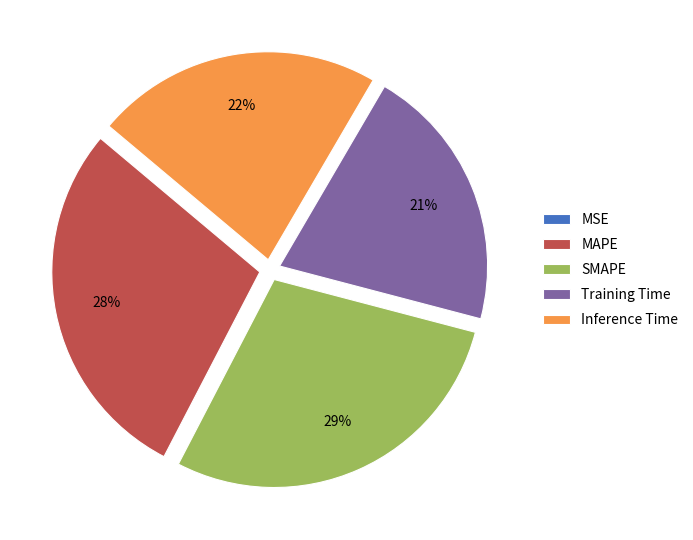

Is the sum of SMAPE and Training Time greater than half?

No